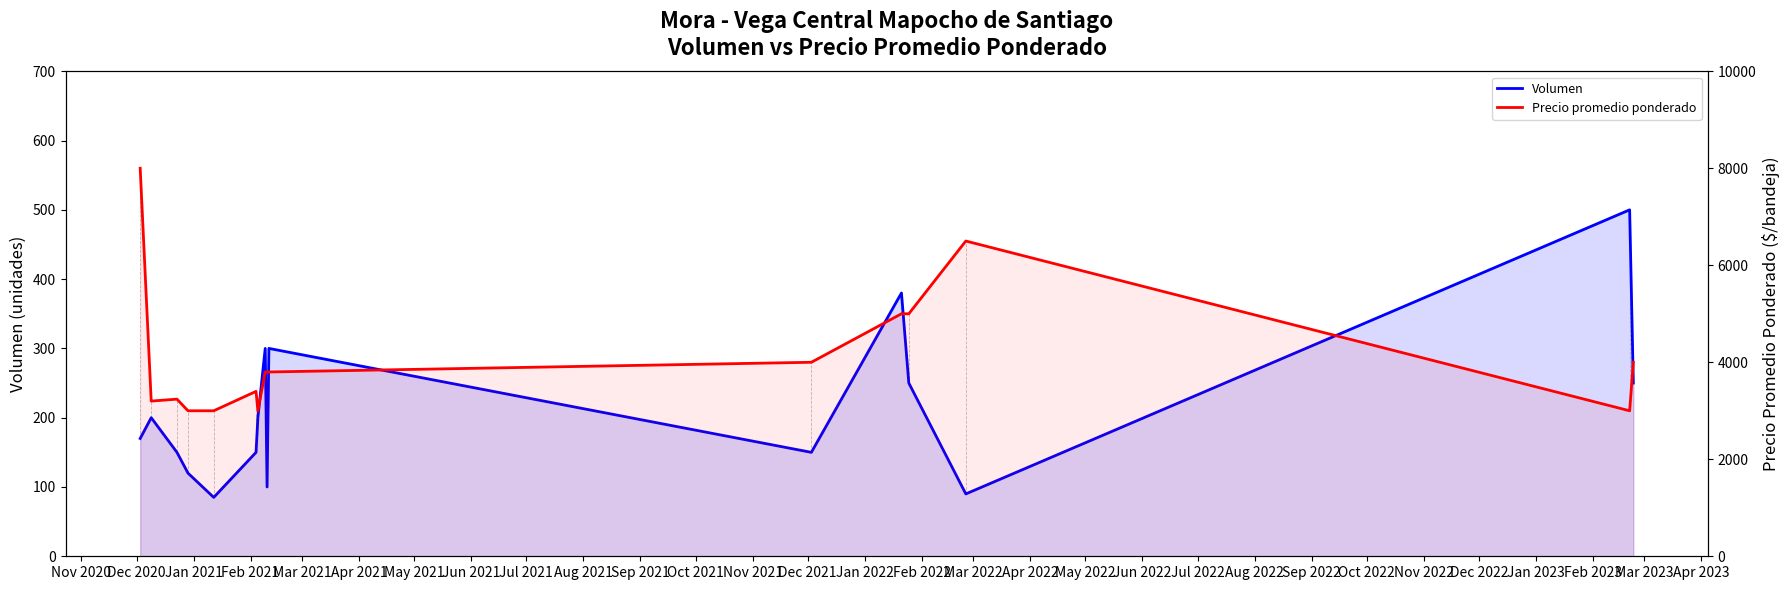

Reading left to right, transcribe all the data shown in this chart.

Volumen: 170	200	150	120	85	150	200	300	100	300	150	380	250	90	500	250
Precio promedio ponderado: 8000	3200	3240	3000	3000	3400	3000	3800	3800	3800	4000	5000	5000	6500	3000	4000